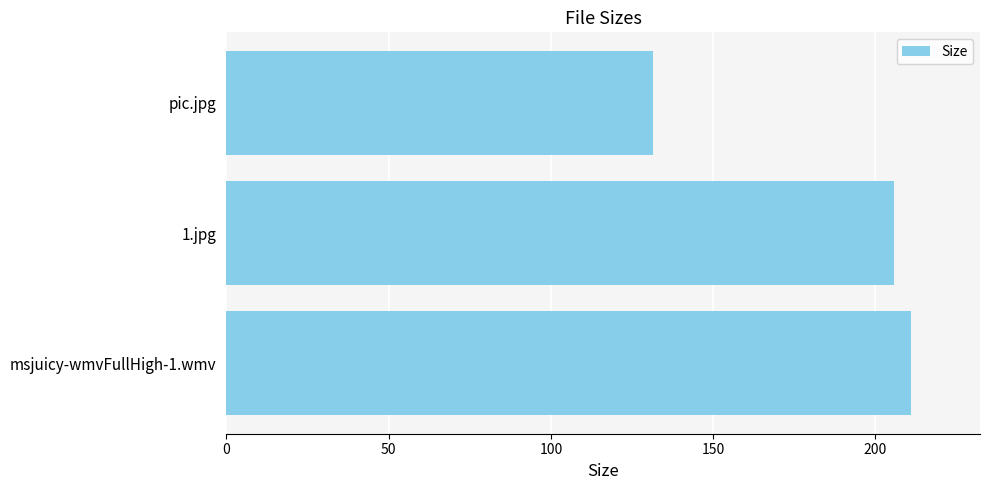

List the labels in order of value, smallest first.

pic.jpg, 1.jpg, msjuicy-wmvFullHigh-1.wmv